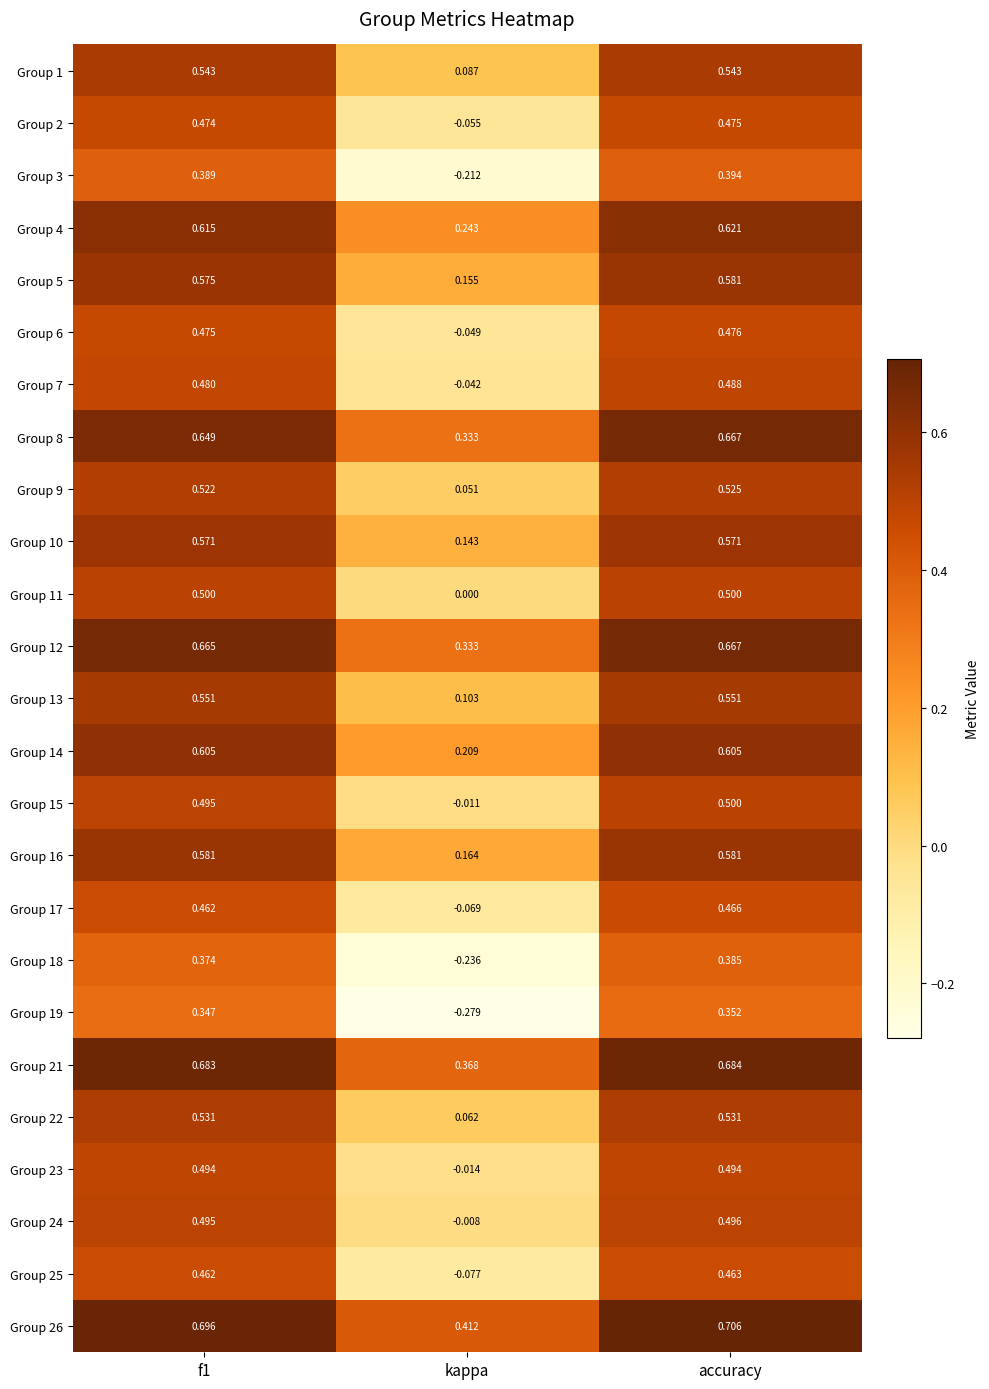

At which label is Group 26 closest to 0?

kappa